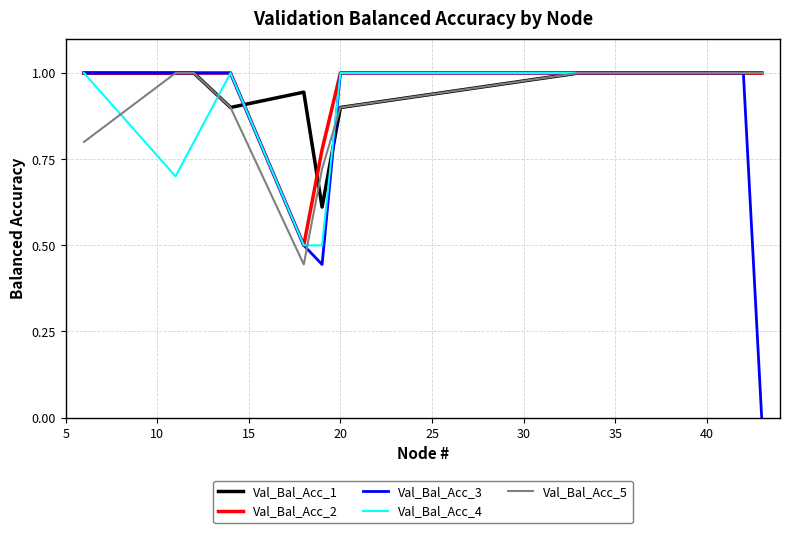

Is this an area chart (filled region under the line)?

No